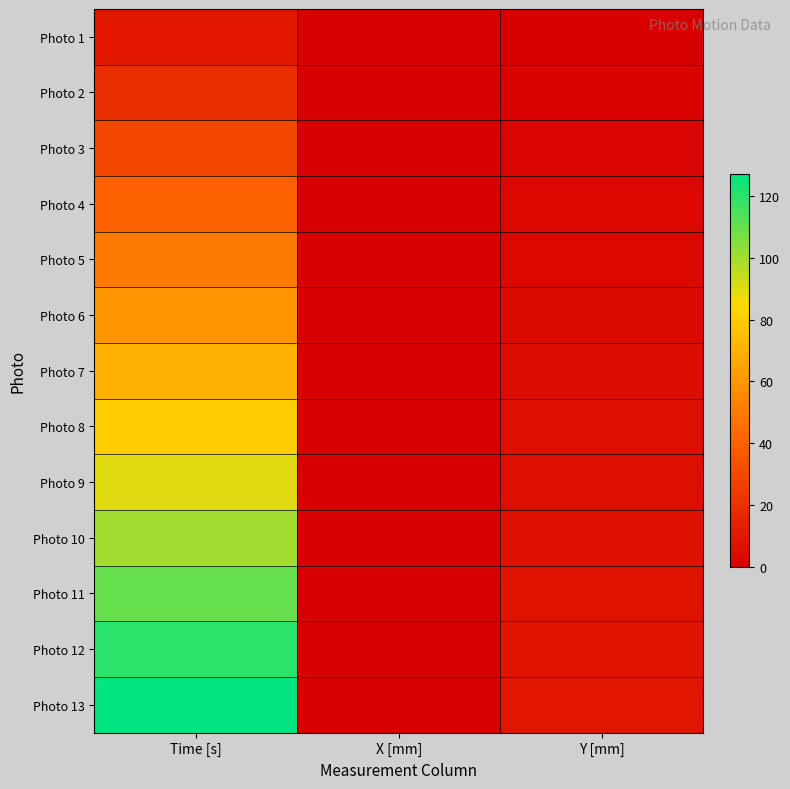

Which has a higher value, Y [mm] or X [mm]?

Y [mm]